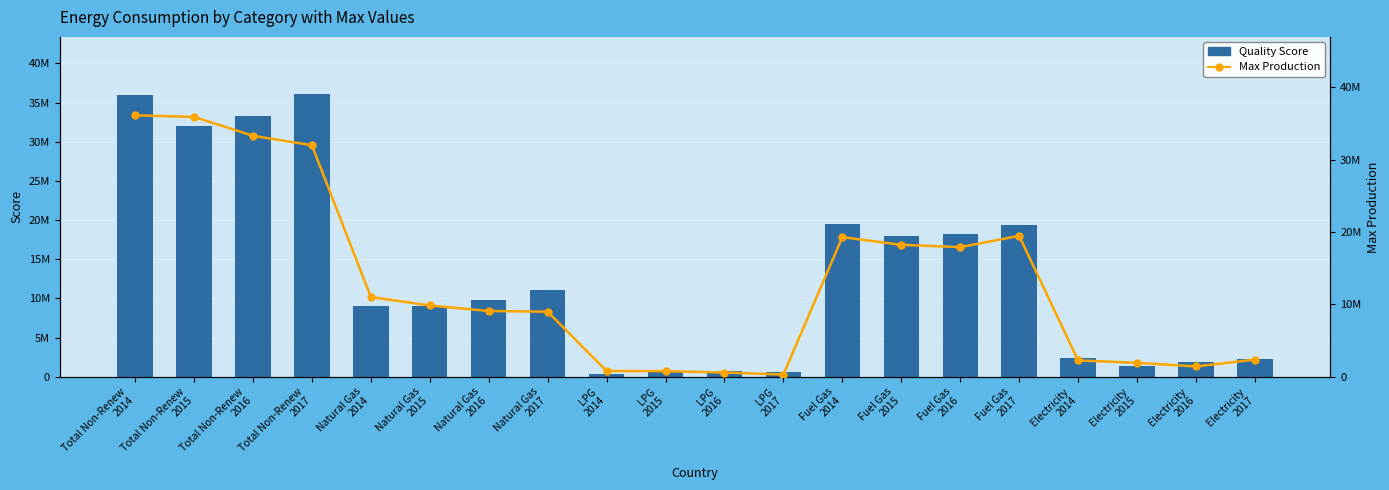

What value does the Quality Score series have at Total Non-Renew
2017, to the nearest 10?

36150620